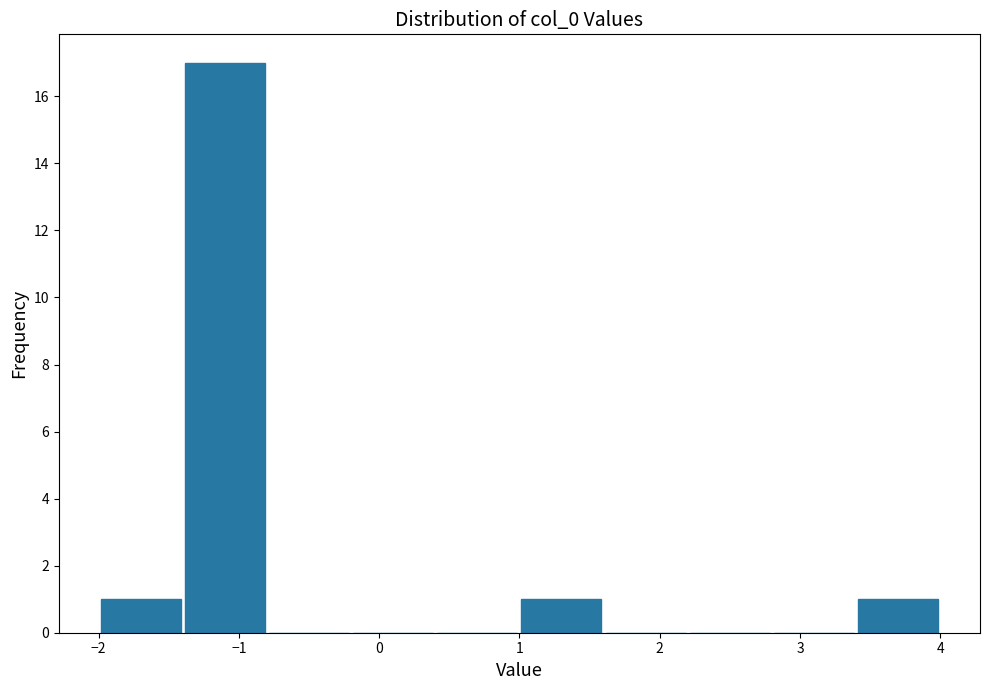

Reading left to right, transcribe this chart: for each bar, give the range it covers on the x-axis and its height. The values are not printed on the chart, so give them approximately, as read against the axis.

-2.0 to -1.4: 1
-1.4 to -0.8: 17
-0.8 to -0.2: 0
-0.2 to 0.4: 0
0.4 to 1.0: 0
1.0 to 1.6: 1
1.6 to 2.2: 0
2.2 to 2.8: 0
2.8 to 3.4: 0
3.4 to 4.0: 1